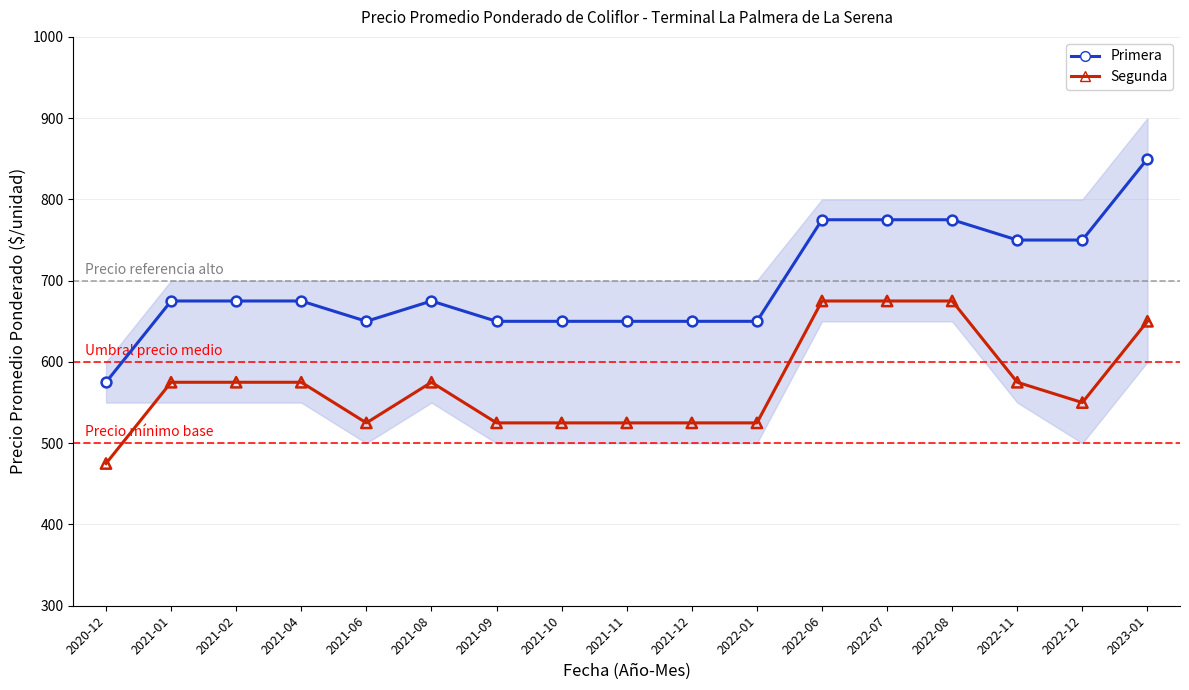

What is the total value across all series at 2021-11?

1175